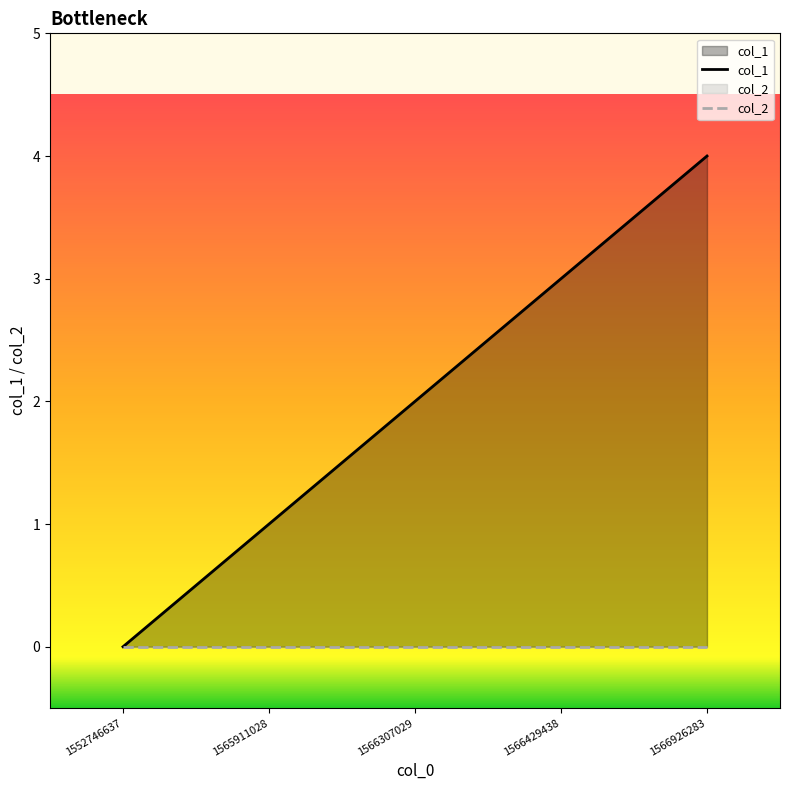

True or false: col_2 and col_1 cross at least once.

False